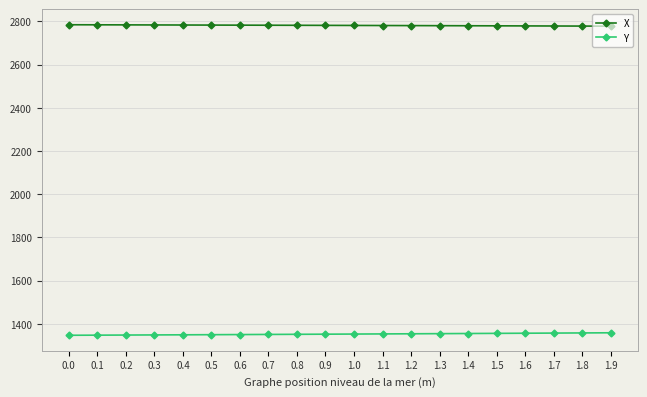

What is the minimum value shown in the chart?

1347.0